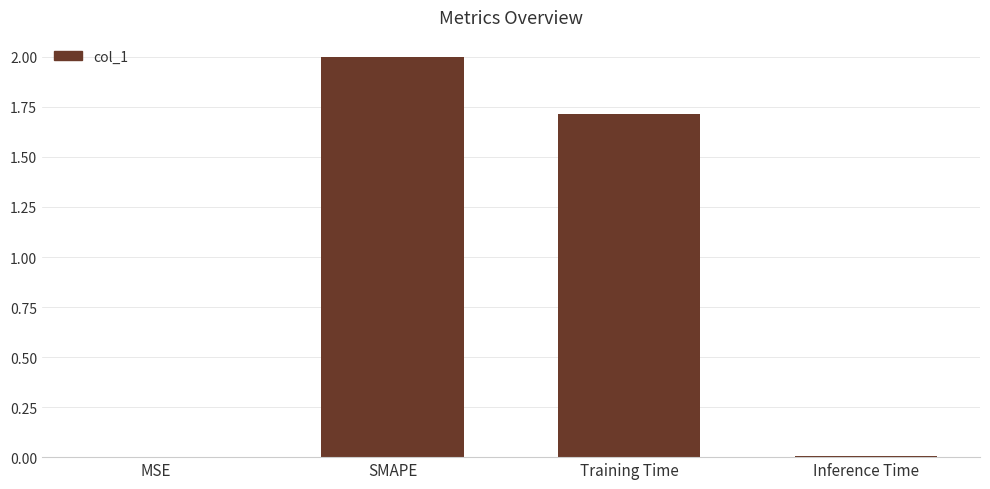

What is the approximate value at SMAPE?

2.0